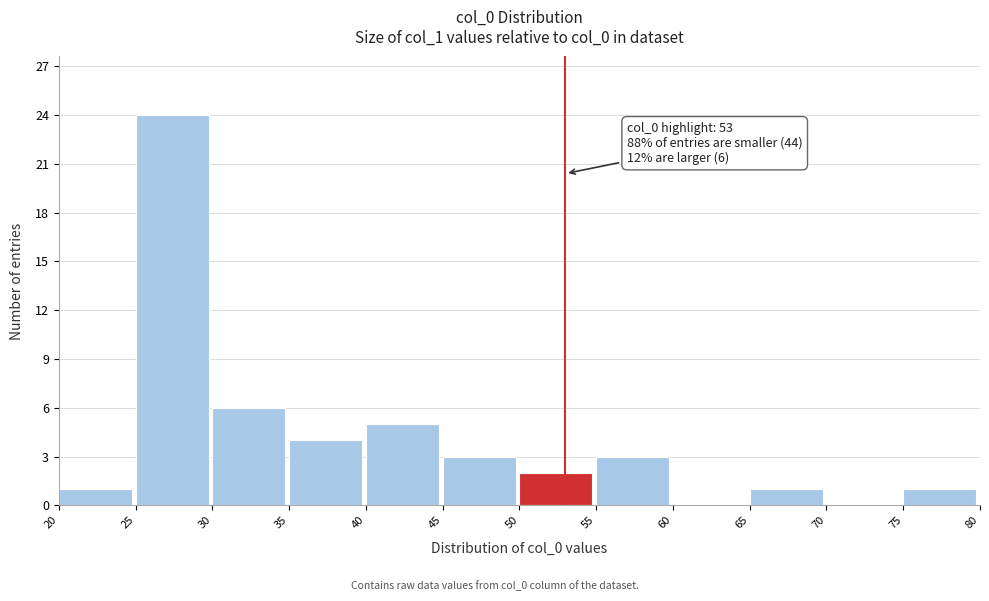

Which range on the x-axis has the tallest bar?

25 to 30